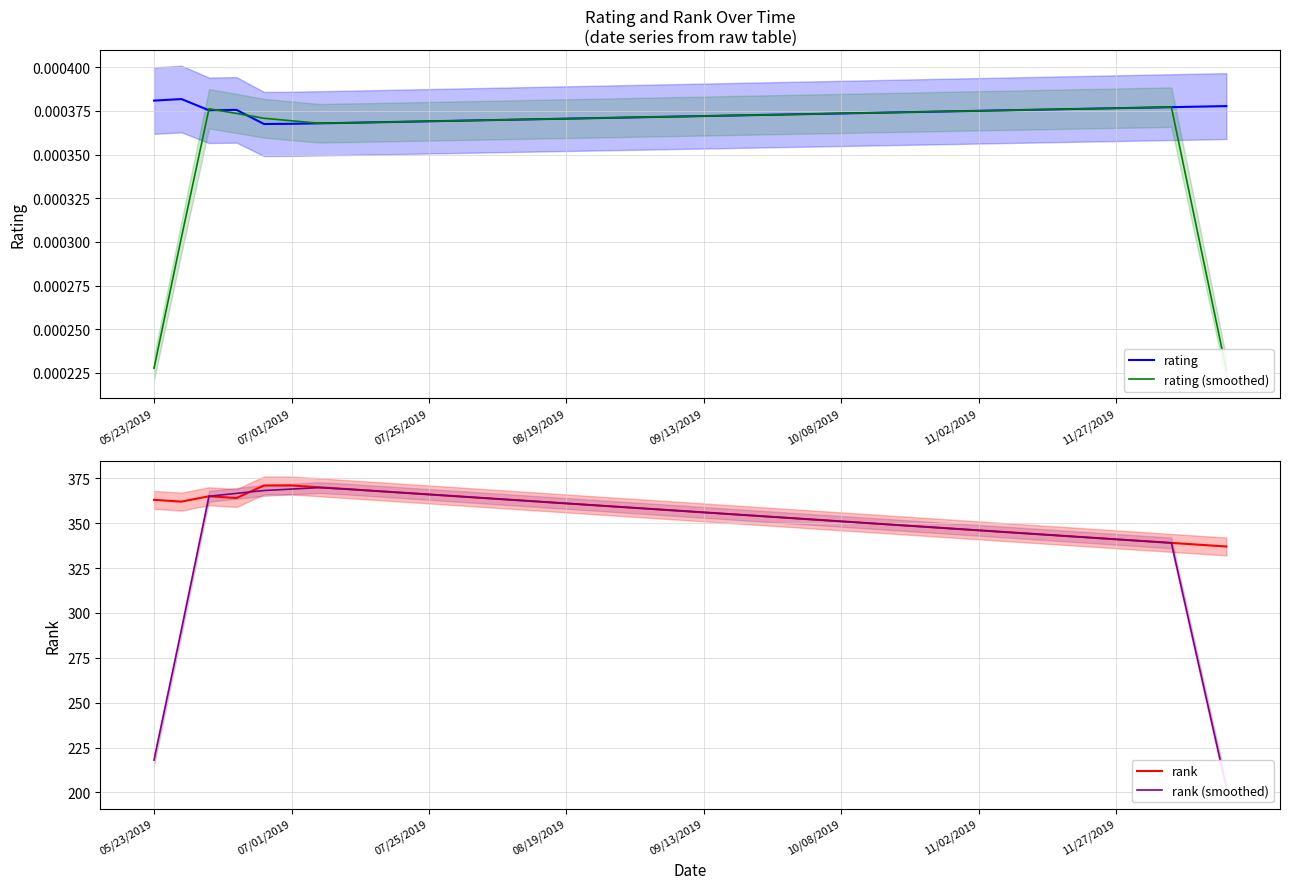

Is it true that rank equals 341 at 11/27/2019?

True